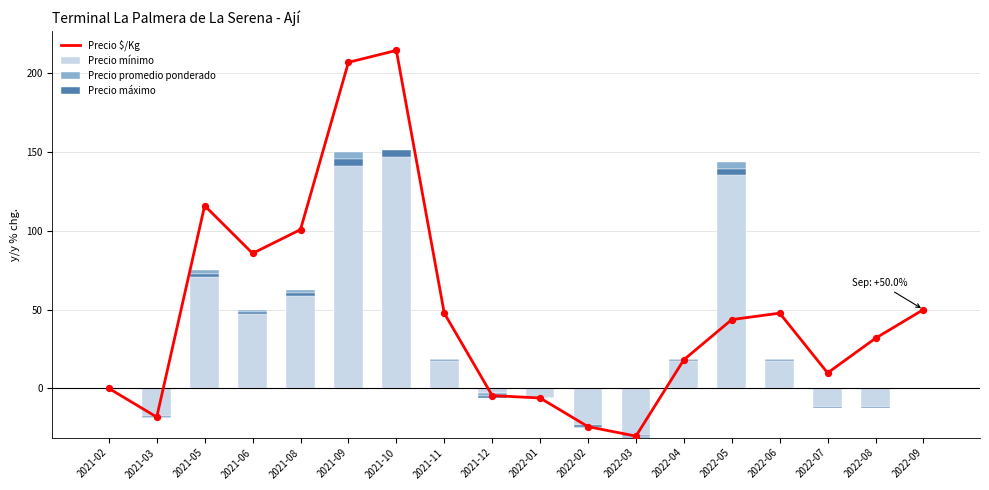

At how many categories does at least one series exceed 184?

2